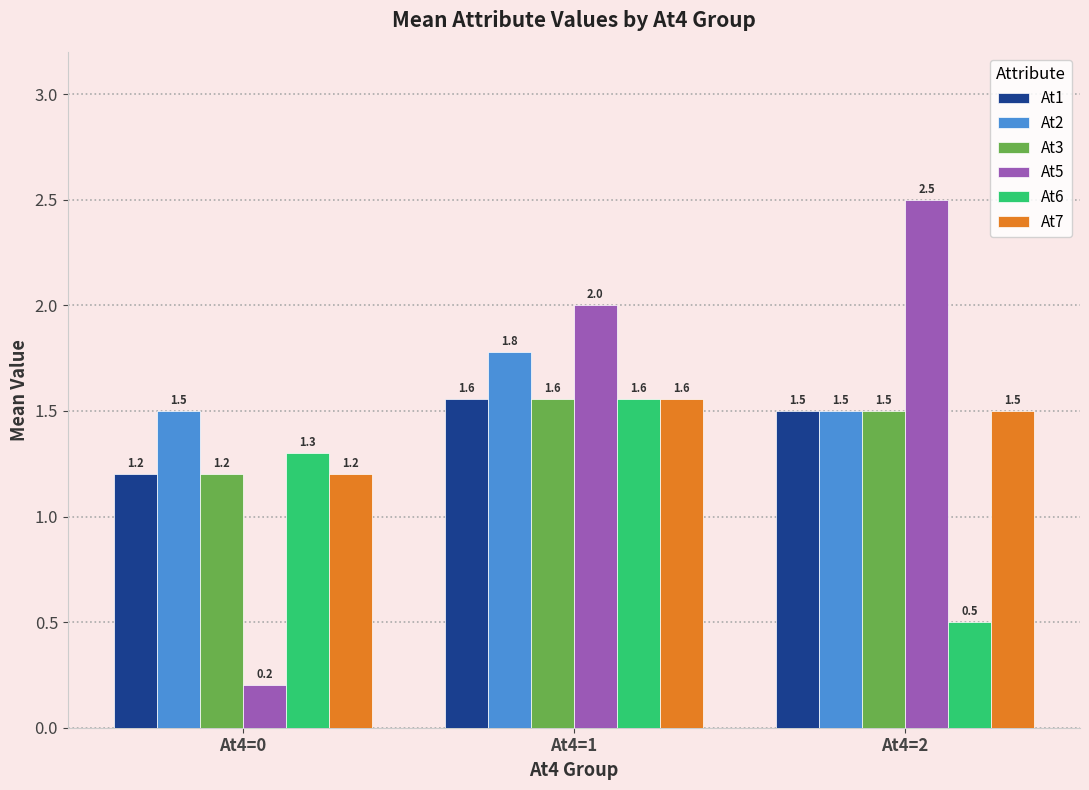

What is the total value across all series at At4=2?

9.0